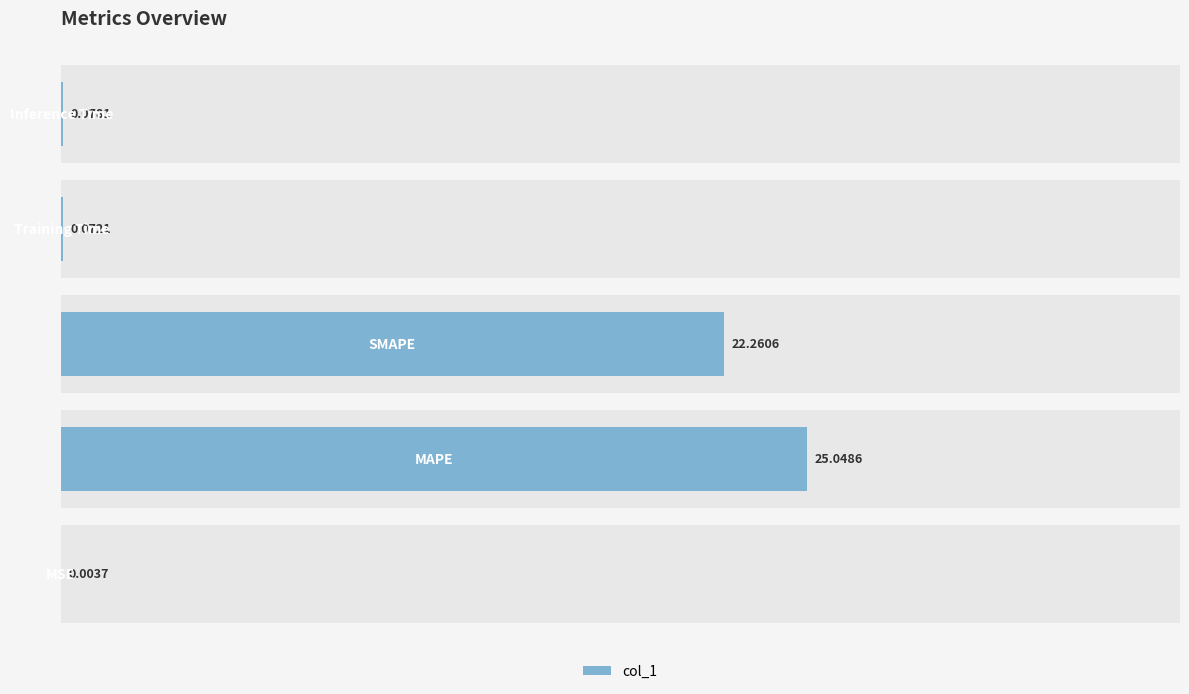

The value at 2 is 22.3. True or false?

True